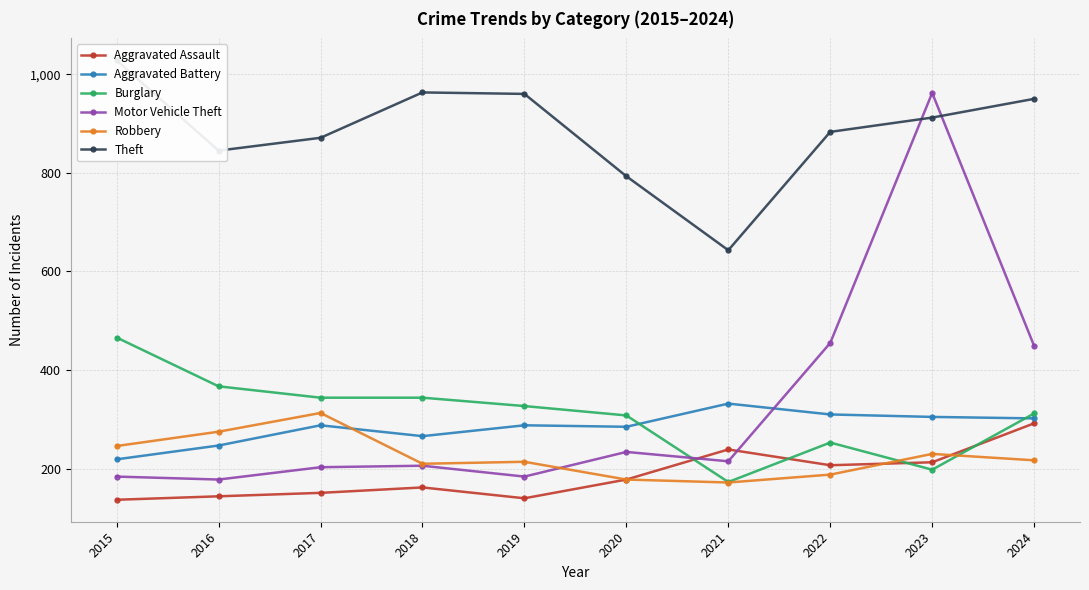

At how many categories does at least one series exceed 191?

10